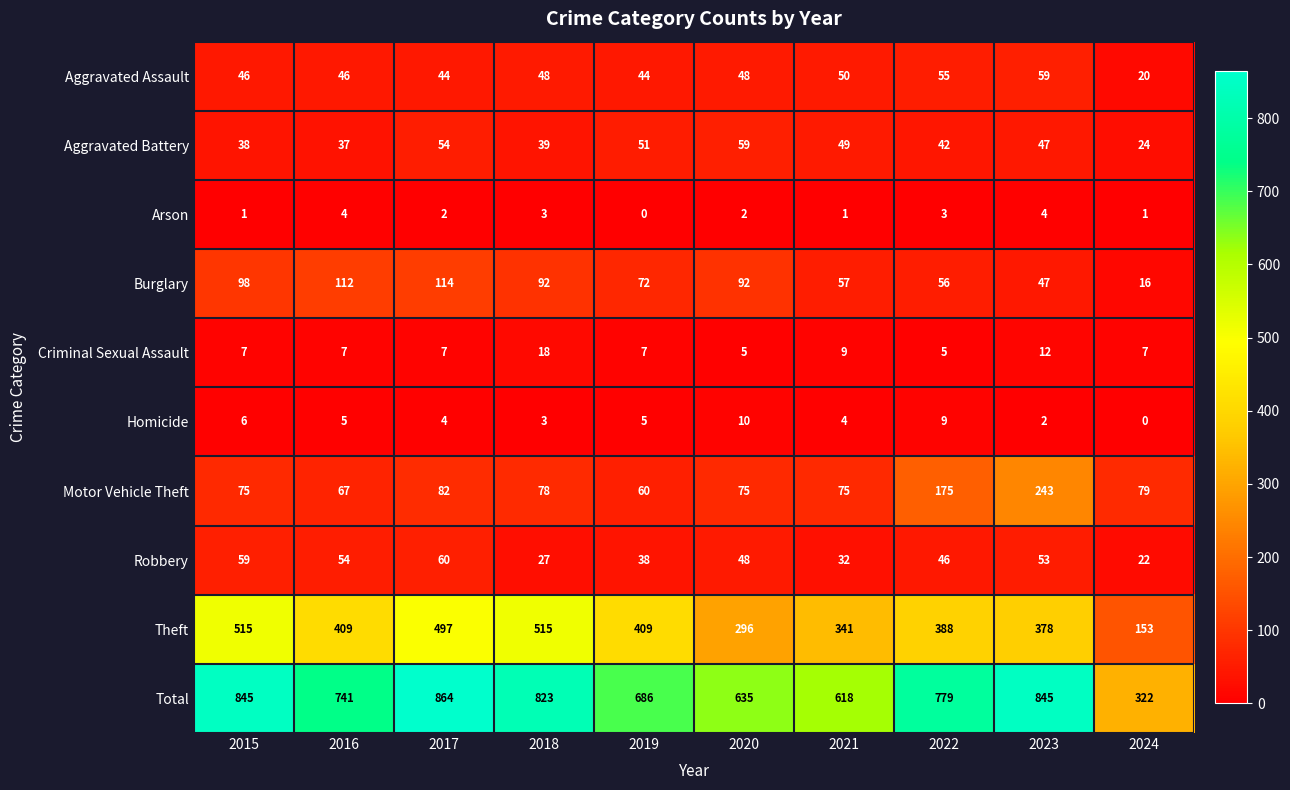

What is the difference between the maximum and second lowest values in the Motor Vehicle Theft series?

176